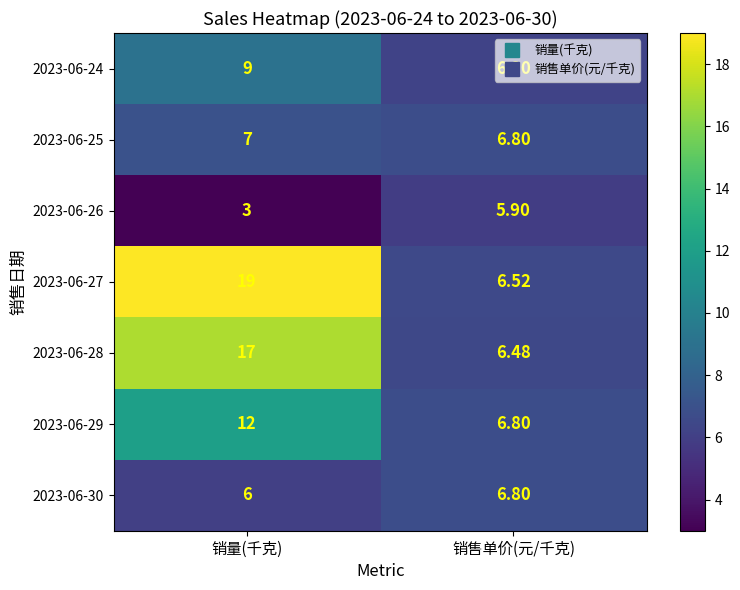

Rank the categories by 2023-06-27 value from lowest to highest.

销售单价(元/千克), 销量(千克)